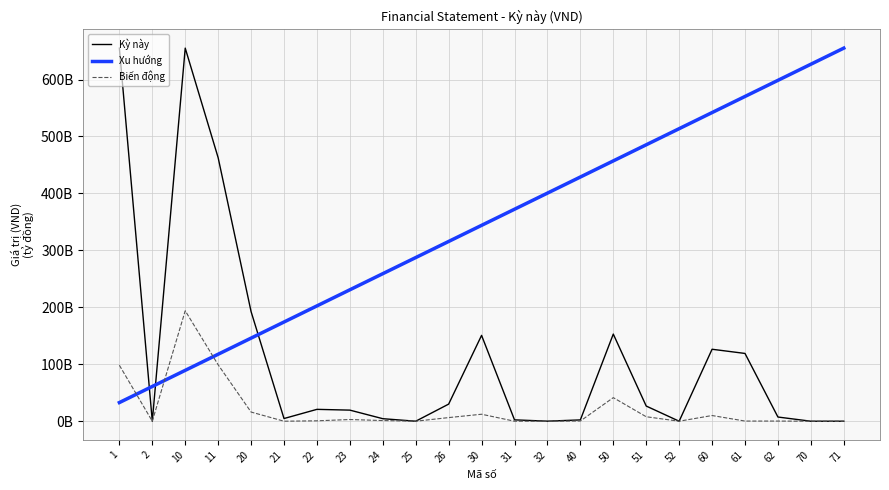

Reading right to left, list all the values displayed in this chart.

1588	1588	7355160456	119018870234	126374030690	0	26646083253	153020113943	2295422938	94614934	2390037872	150724691005	30049890568	0	4438764178	19477976845	20838851122	4719854917	192454813600	462686693770	655141507370	0	655141507370